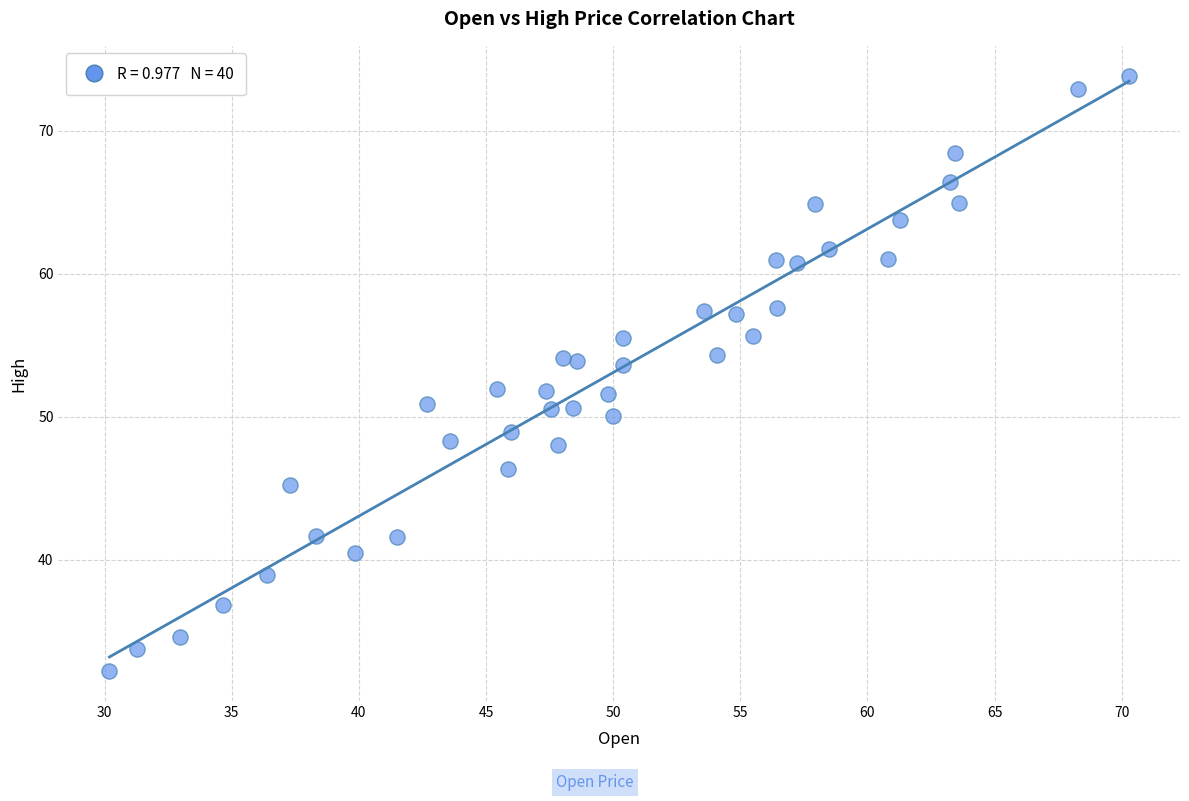

What is the range of Y values (max minus min)?

41.6